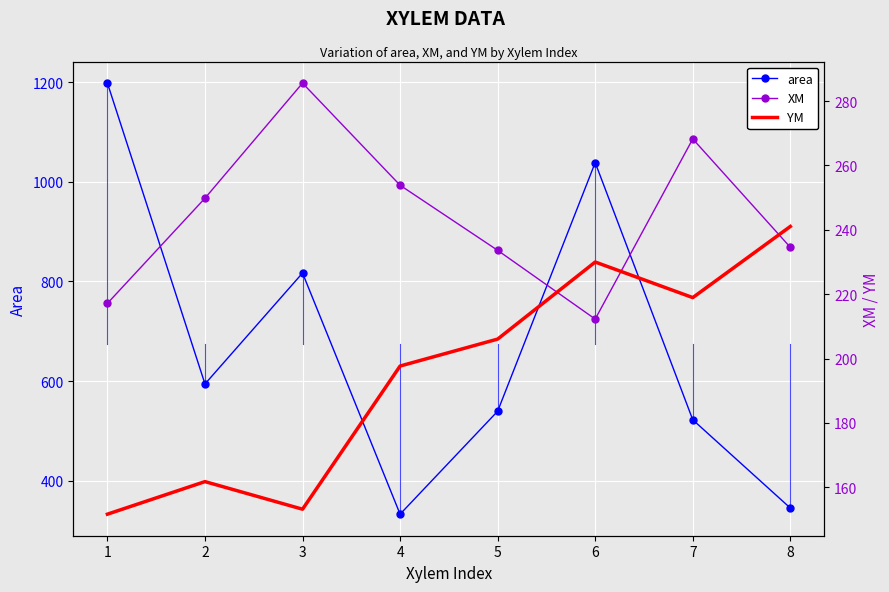

What is the total value across all series at 5?

979.2